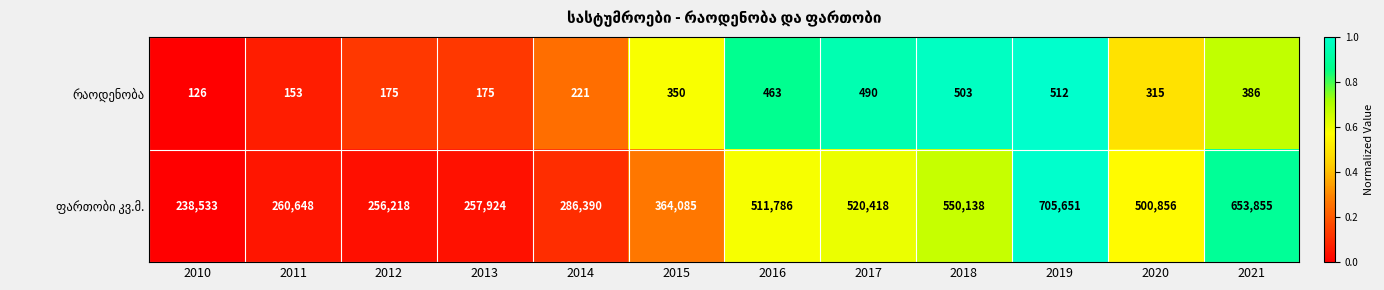

What is the difference between the highest and lowest values at 2018?

549635